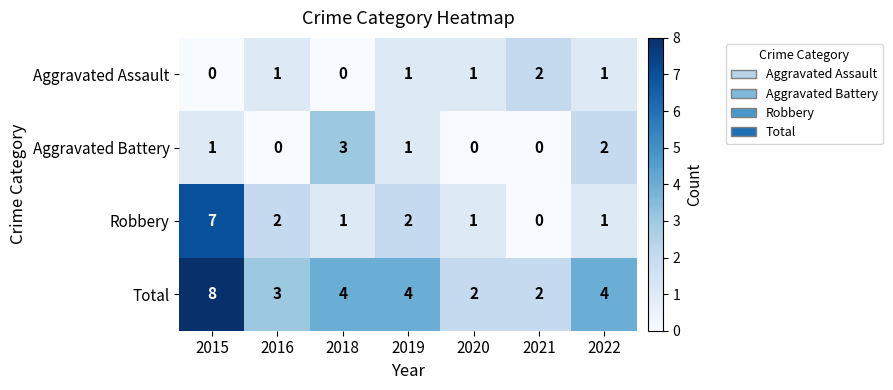

How many Aggravated Assault values are between 0 and 1?

6